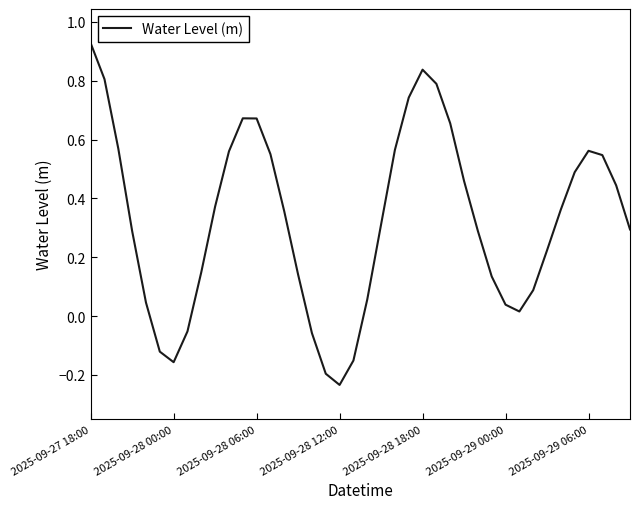

What is the difference between the maximum and minimum values?

1.2